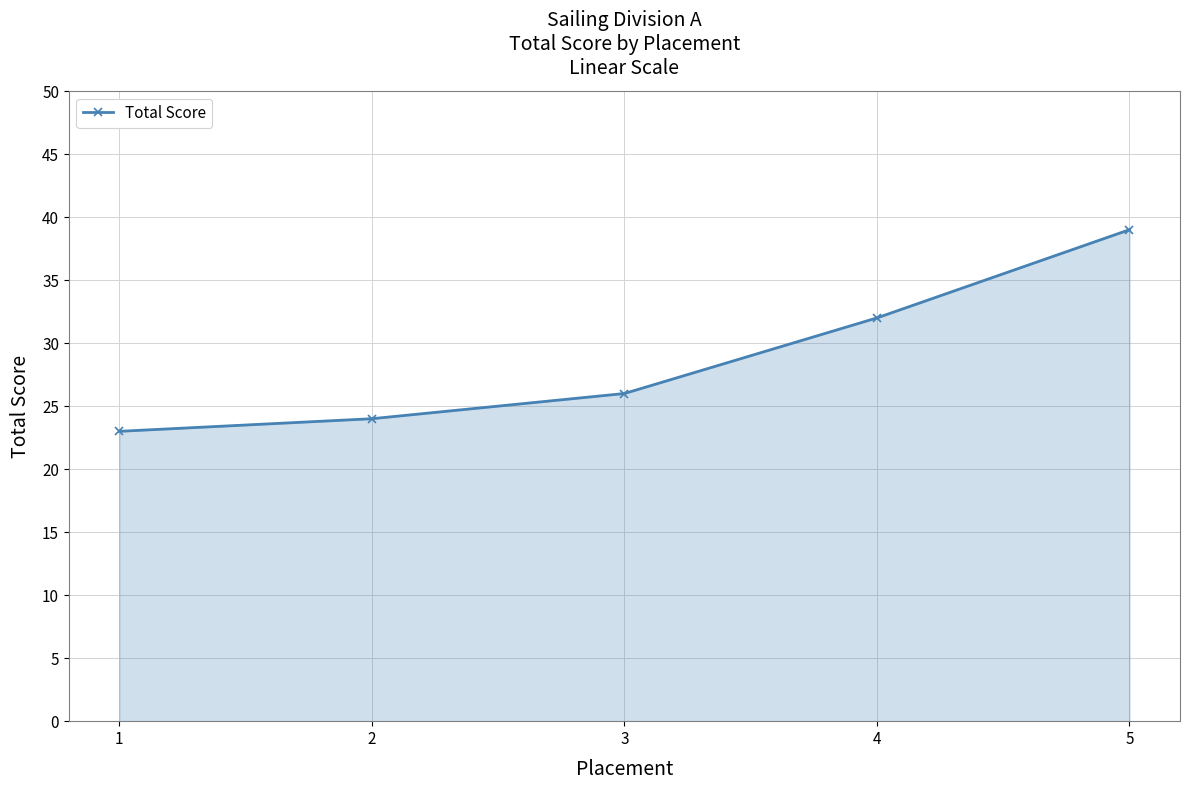

What is the value of the 1st point from the left?

23